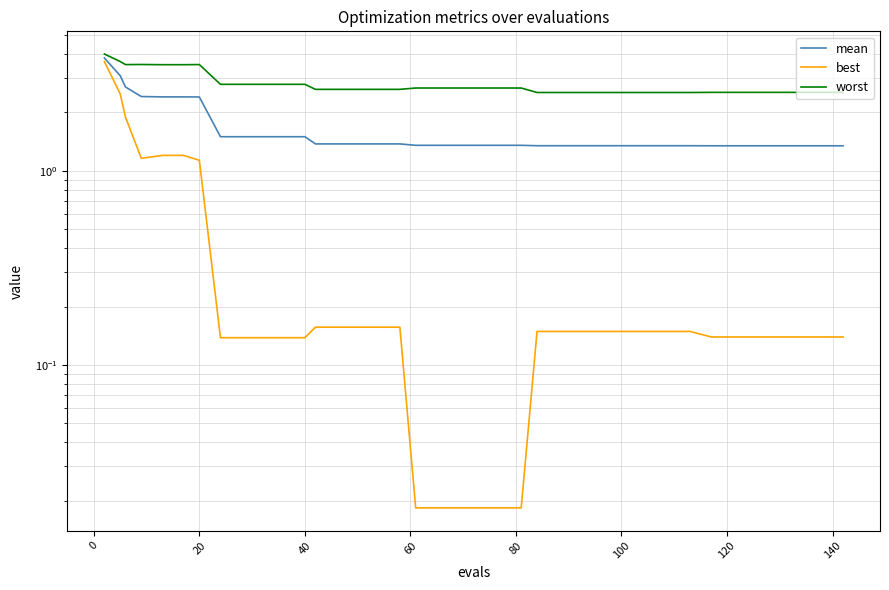

What is the difference between the highest and lowest values at 20?

2.4